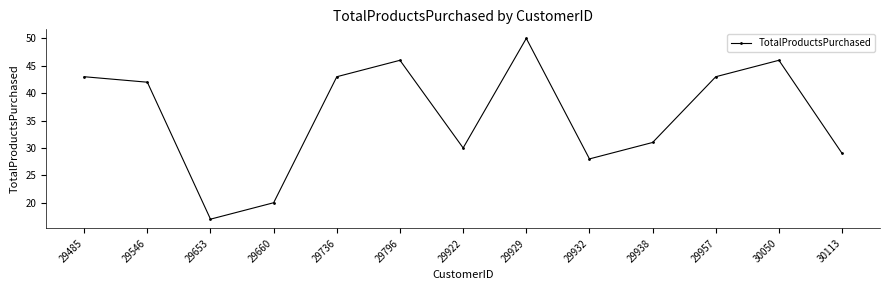

How many distinct data groups are displayed?

1